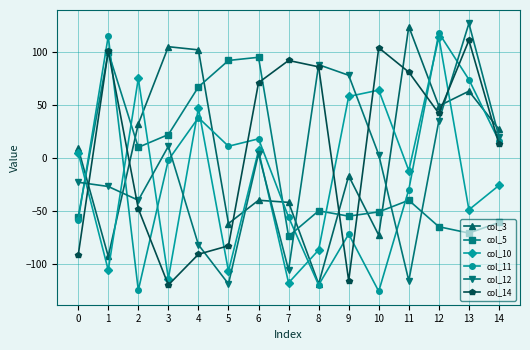

Where do col_12 and col_11 first cross each other?

0 and 1